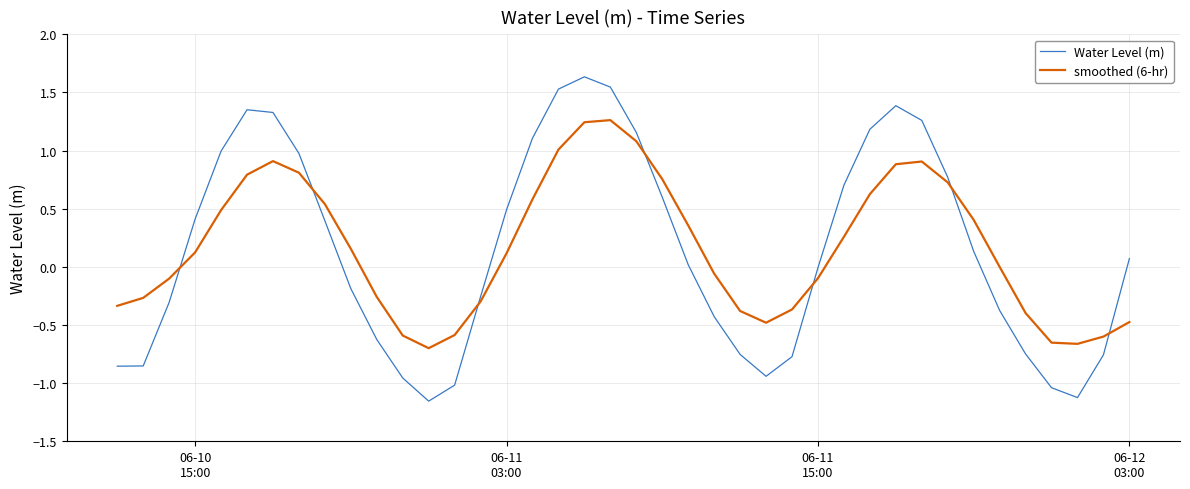

In Water Level (m), how many points are higher than both neighbors (excluding endpoints)?

3